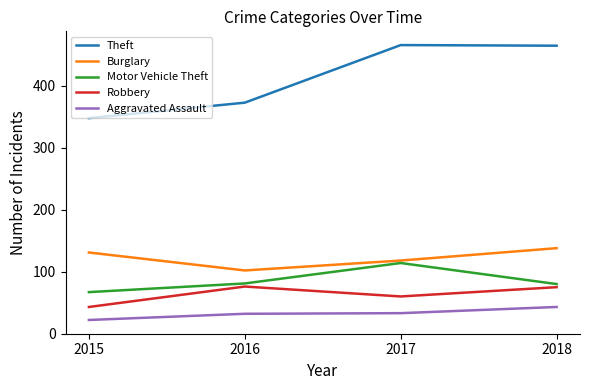

Read the Aggravated Assault value at 2017.

33